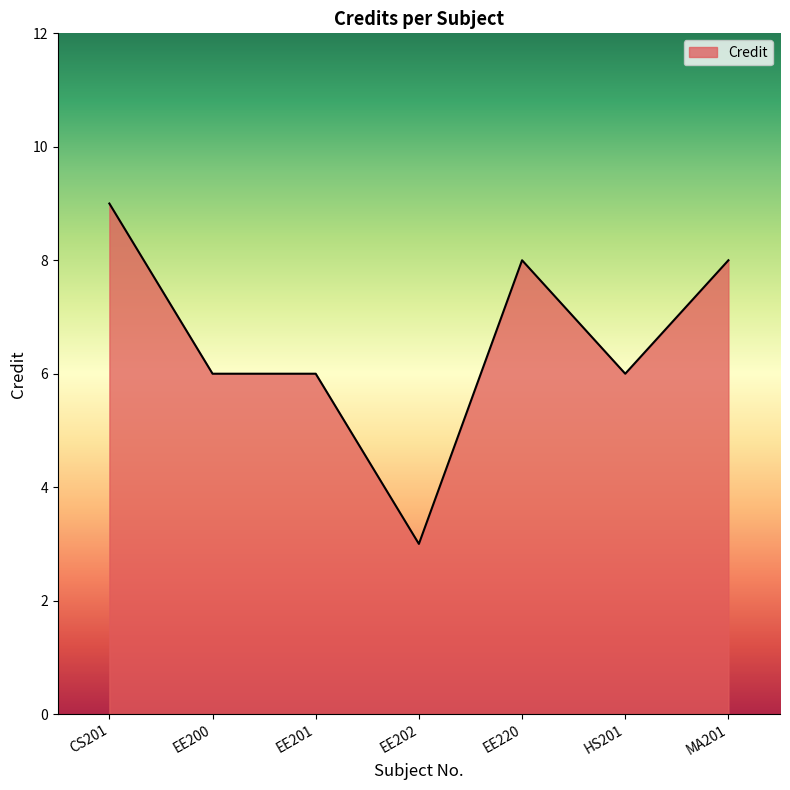

What position from the left is EE200?

2